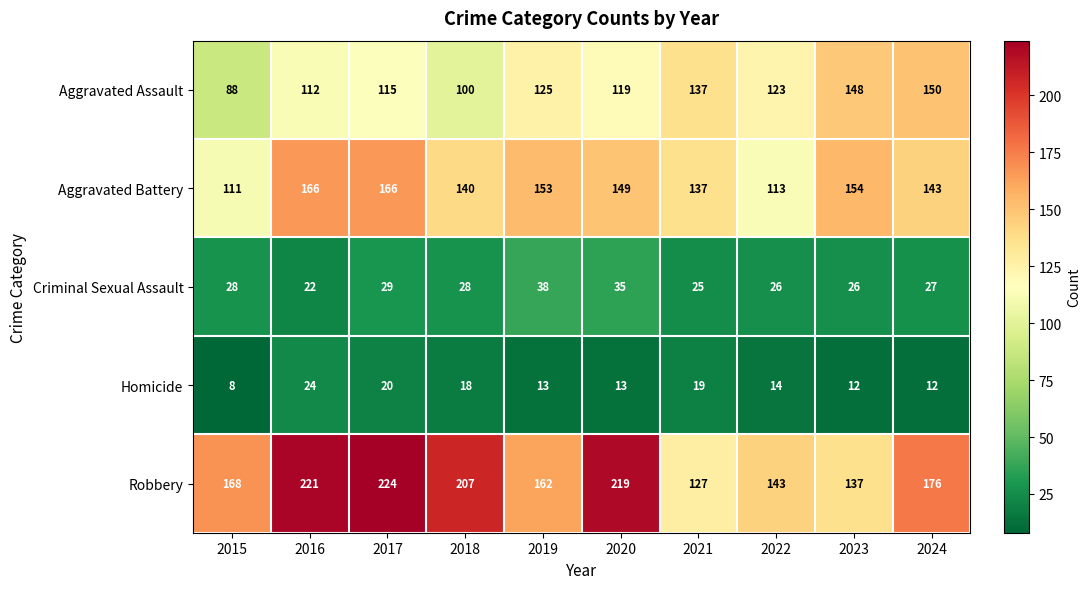

What is the difference between the highest and lowest values at 2022?

129